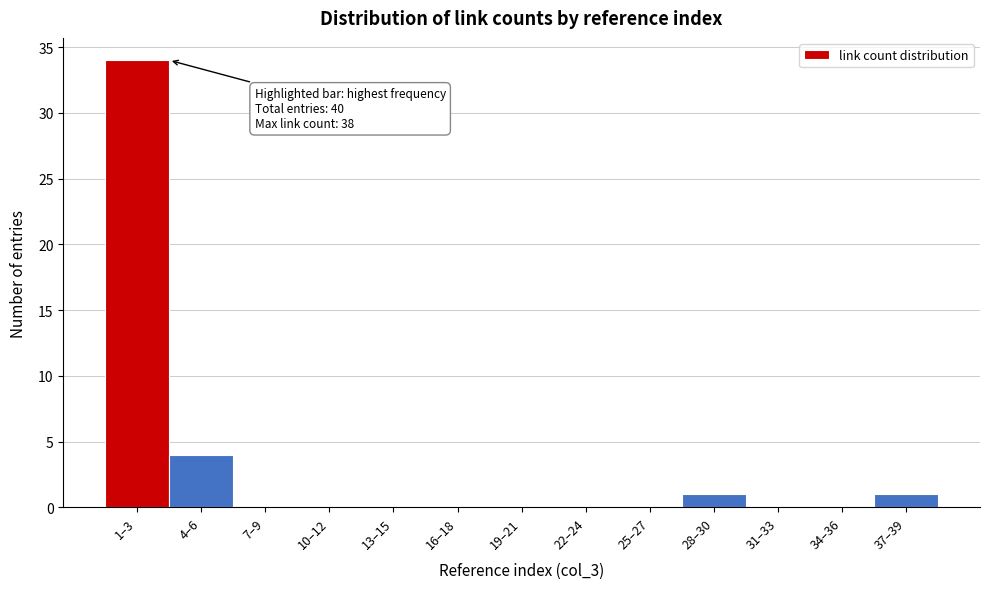

Reading right to left, transcribe all the data shown in this chart.

37–39=1	34–36=0	31–33=0	28–30=1	25–27=0	22–24=0	19–21=0	16–18=0	13–15=0	10–12=0	7–9=0	4–6=4	1–3=34